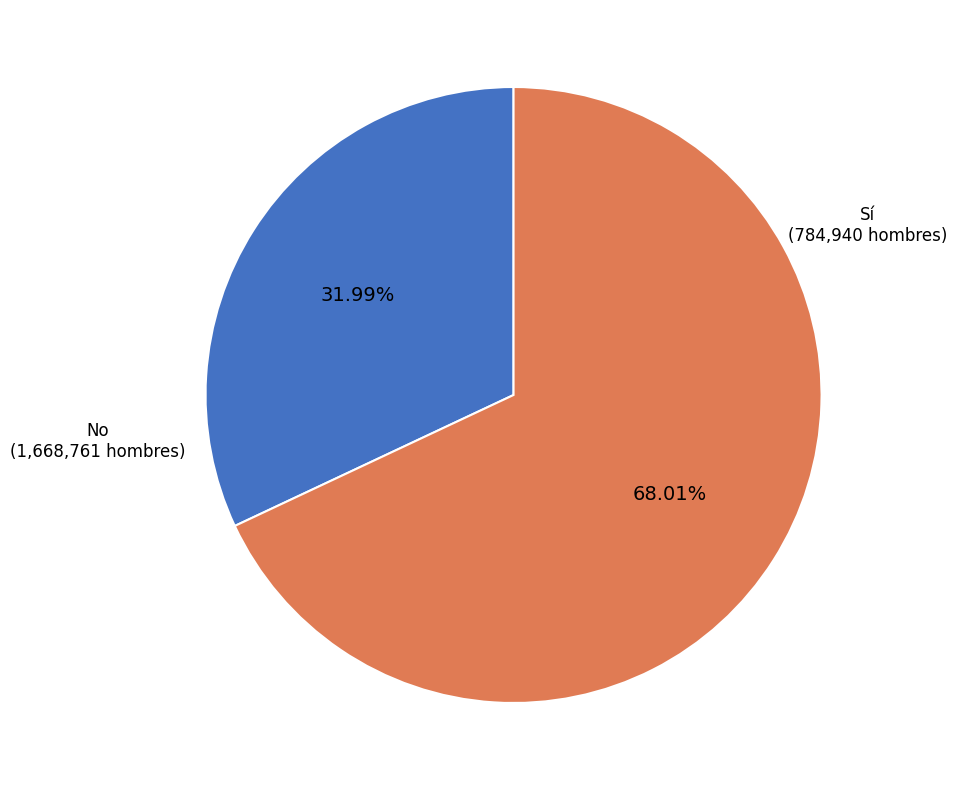

To the nearest percent, what is the combined percentage of Sí and No?

100%